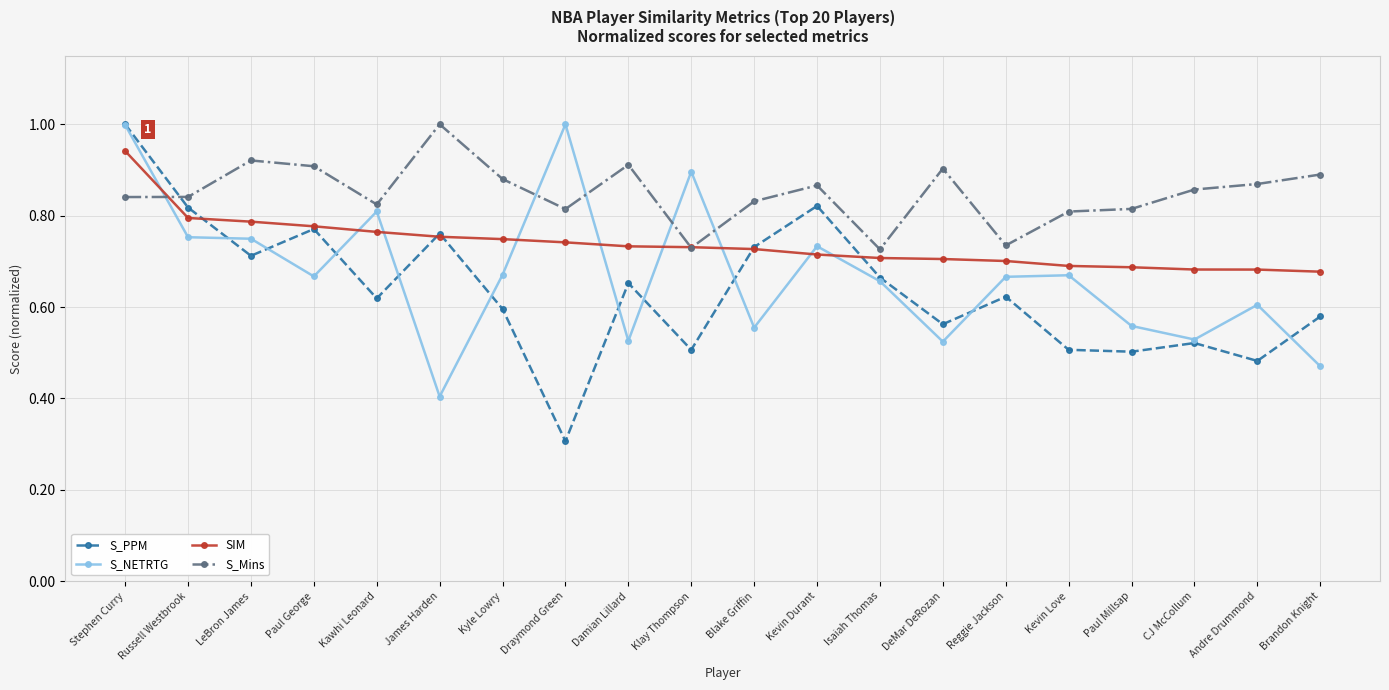

Which series has the largest range (max minus min)?

S_PPM